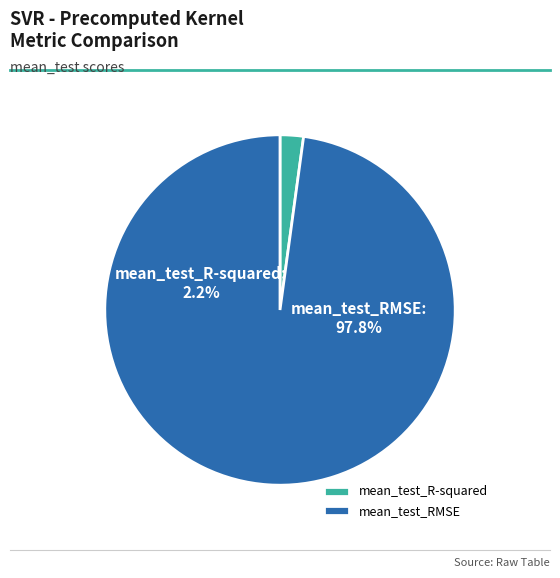

Between mean_test_R-squared and mean_test_RMSE, which is larger?

mean_test_RMSE